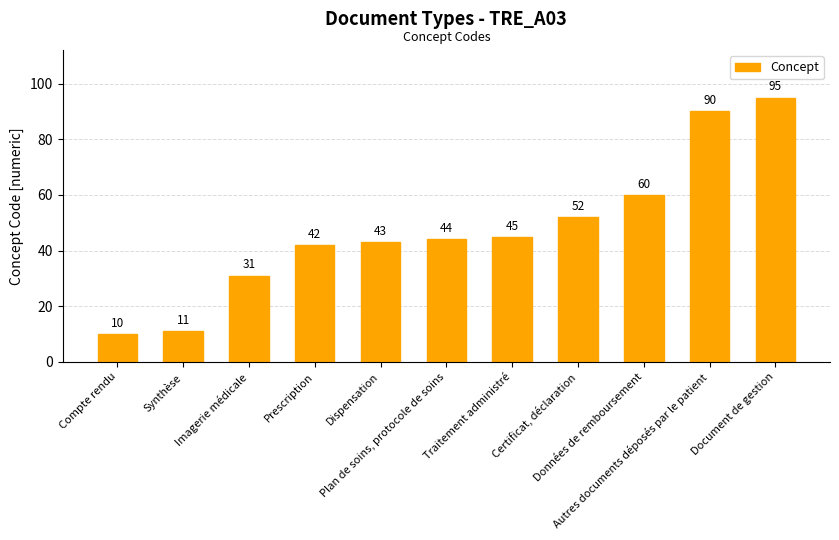

What is the maximum value shown in the chart?

95